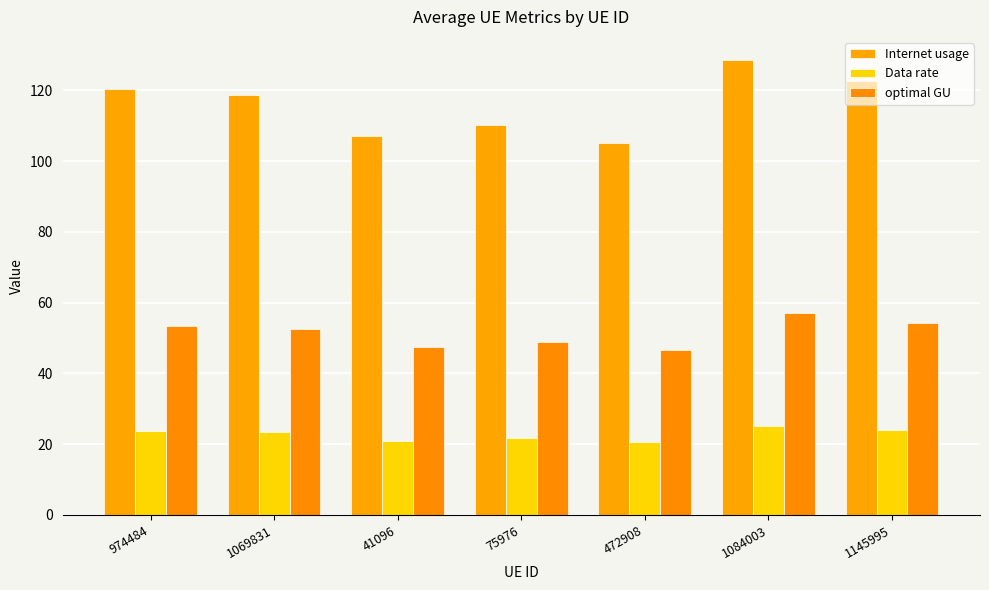

What is the label of the 4th bar from the left?

75976